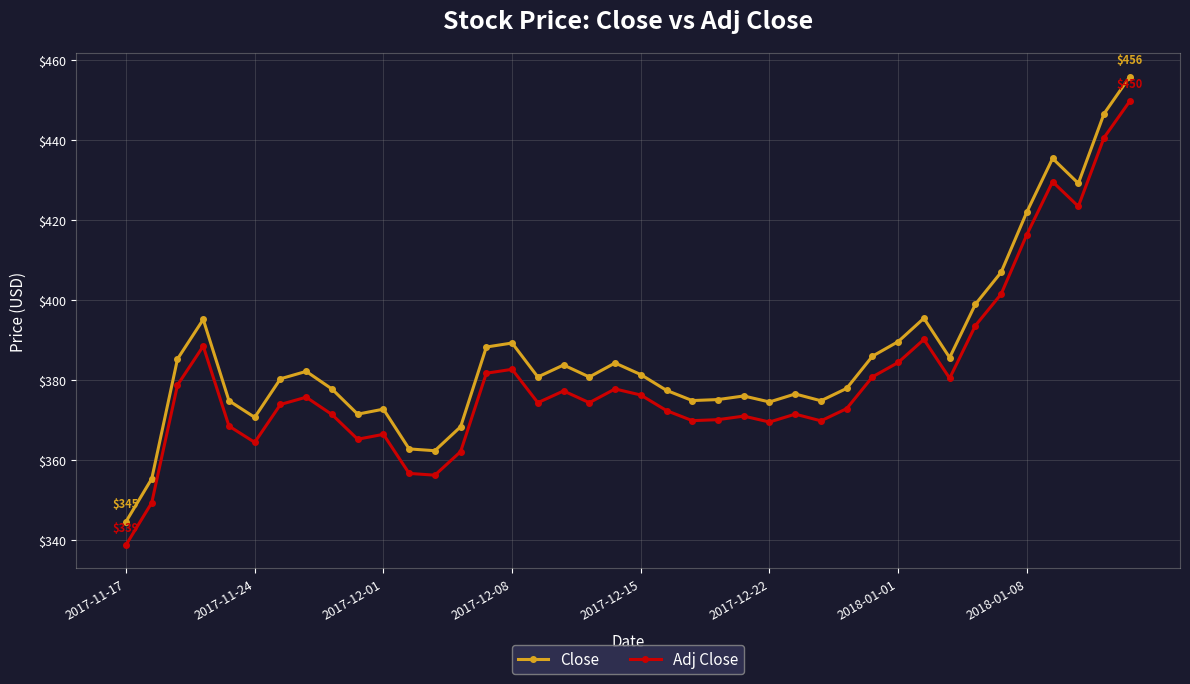

True or false: Adj Close and Close intersect in this chart.

False